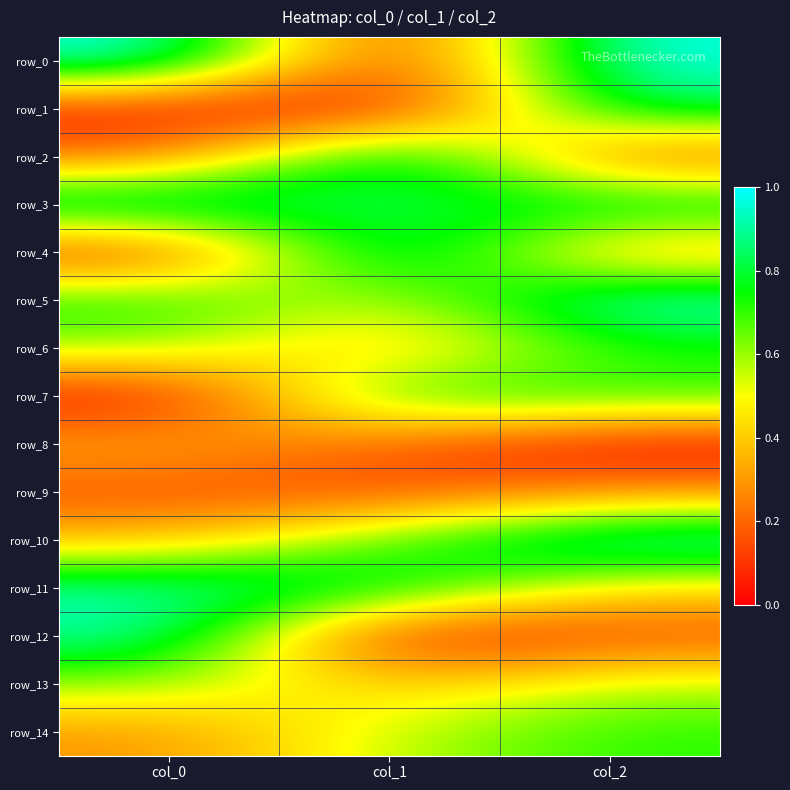

The value of row_12 at col_2 is 0.1. True or false?

True